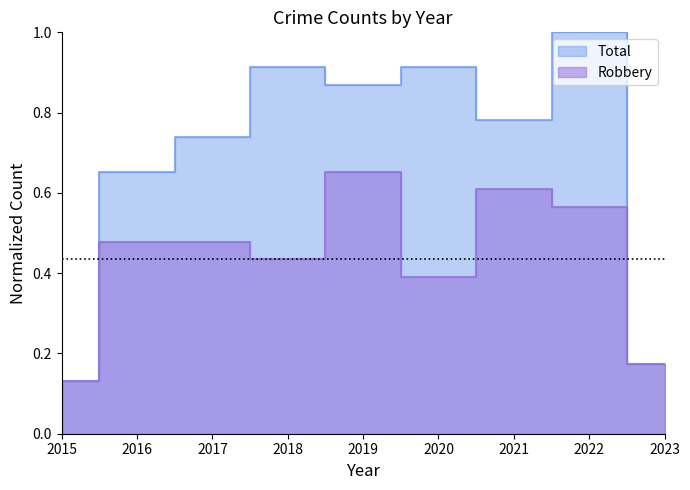

Which series has the largest total across all categories?

Total